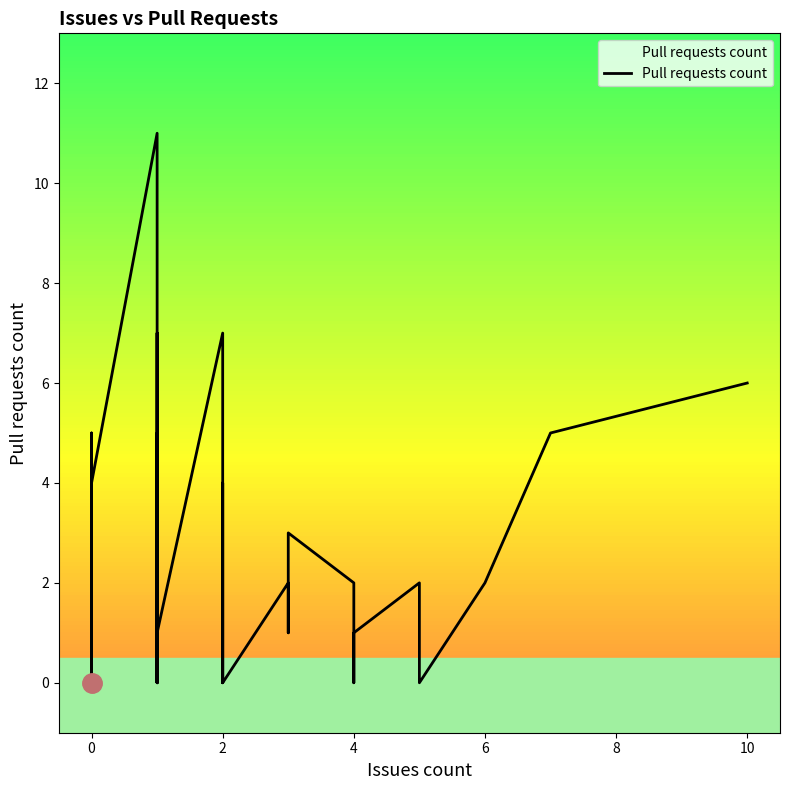

Reading left to right, transcribe all the data shown in this chart.

1	3	0	0	1	5	0	0	0	4	4	11	0	0	7	0	5	1	7	1	0	4	0	0	0	0	0	2	1	3	2	0	1	1	2	2	0	2	5	6